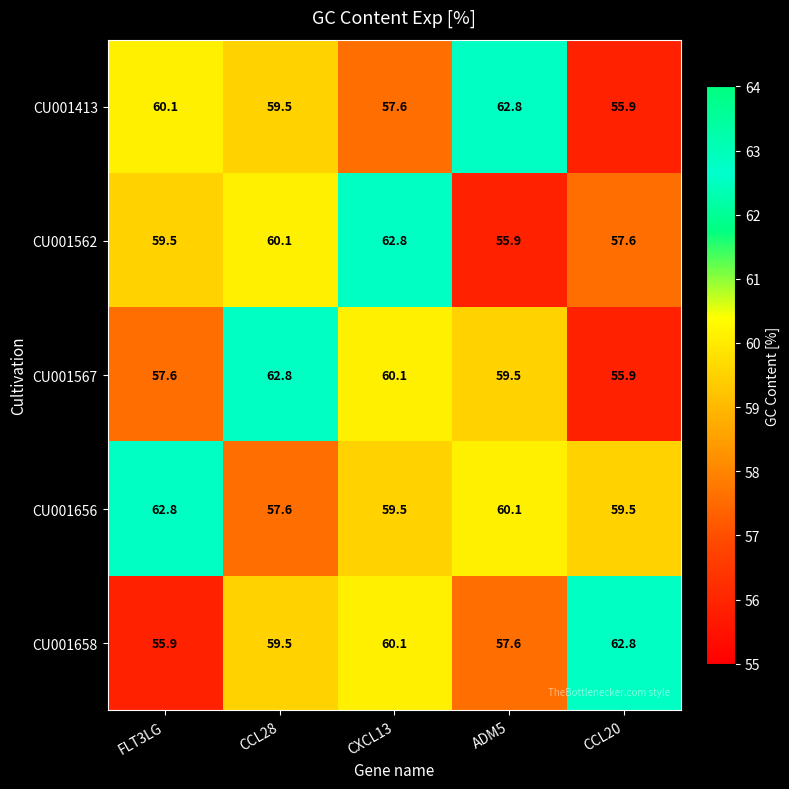

Between CXCL13 and ADM5, which series saw the biggest shift?

CU001562